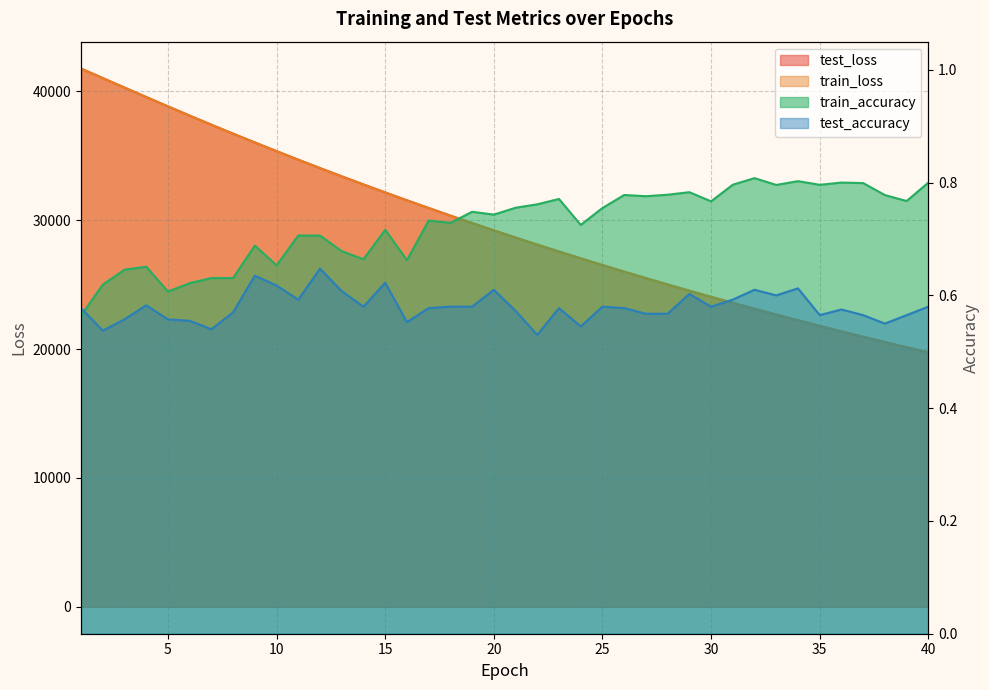

At which category is the sum across all series the highest?

1